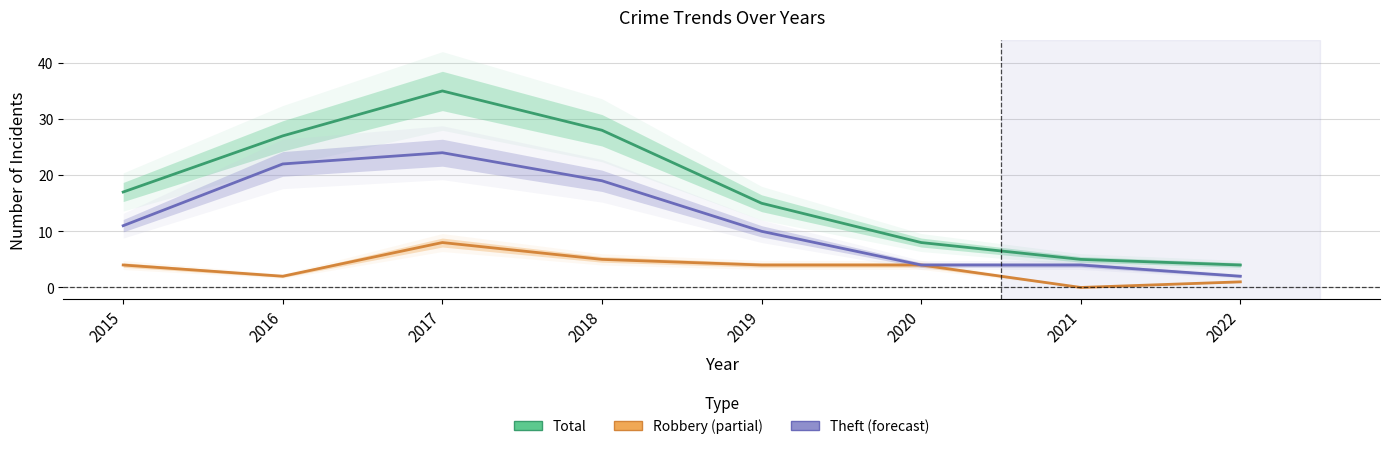

Reading left to right, what are all the values shown in this chart?

Total: 17	27	35	28	15	8	5	4
Robbery: 4	2	8	5	4	4	0	1
Theft: 11	22	24	19	10	4	4	2